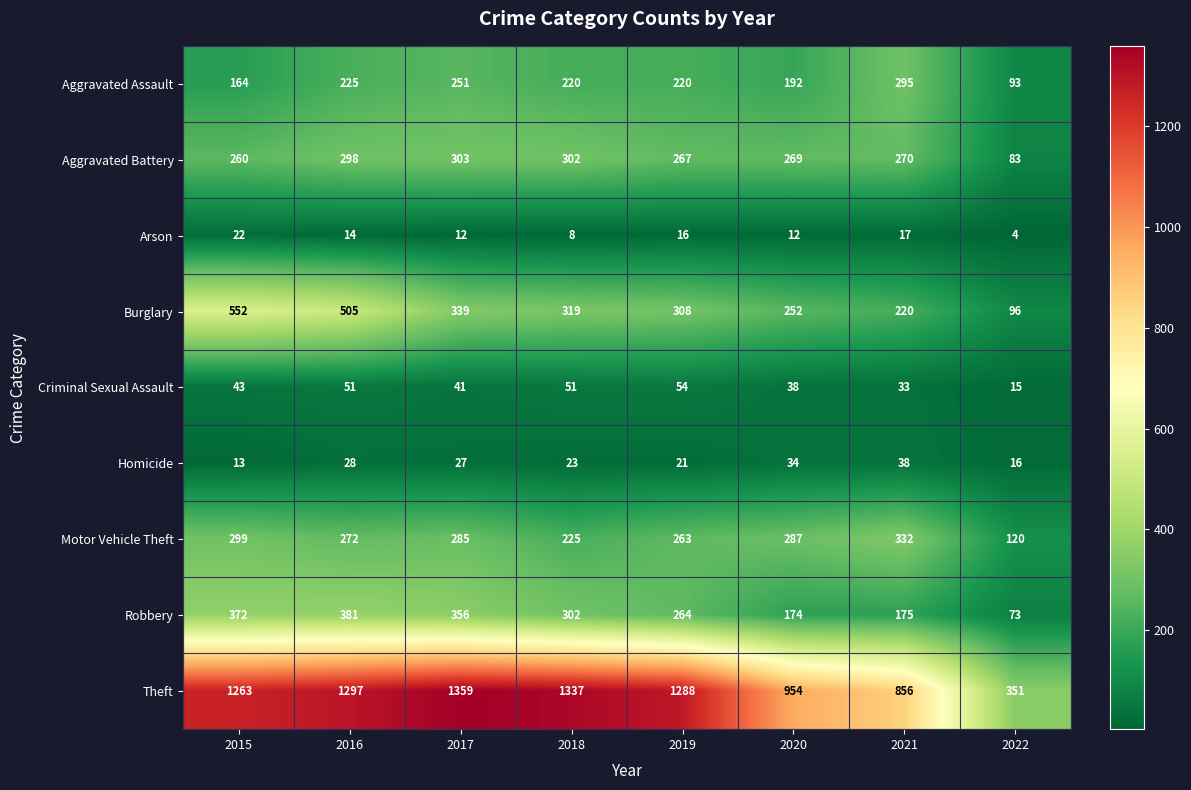

What is the difference between the maximum and second lowest values in the Robbery series?

207